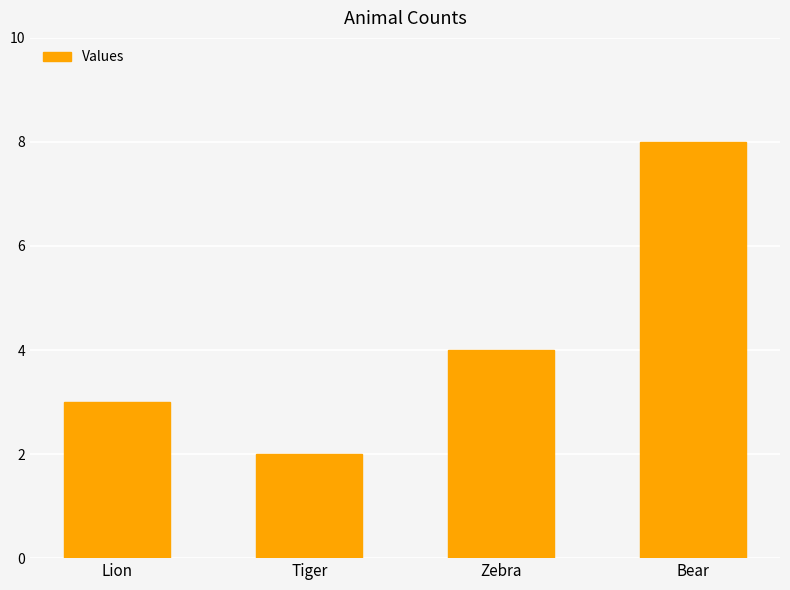

How many series are shown in this chart?

1